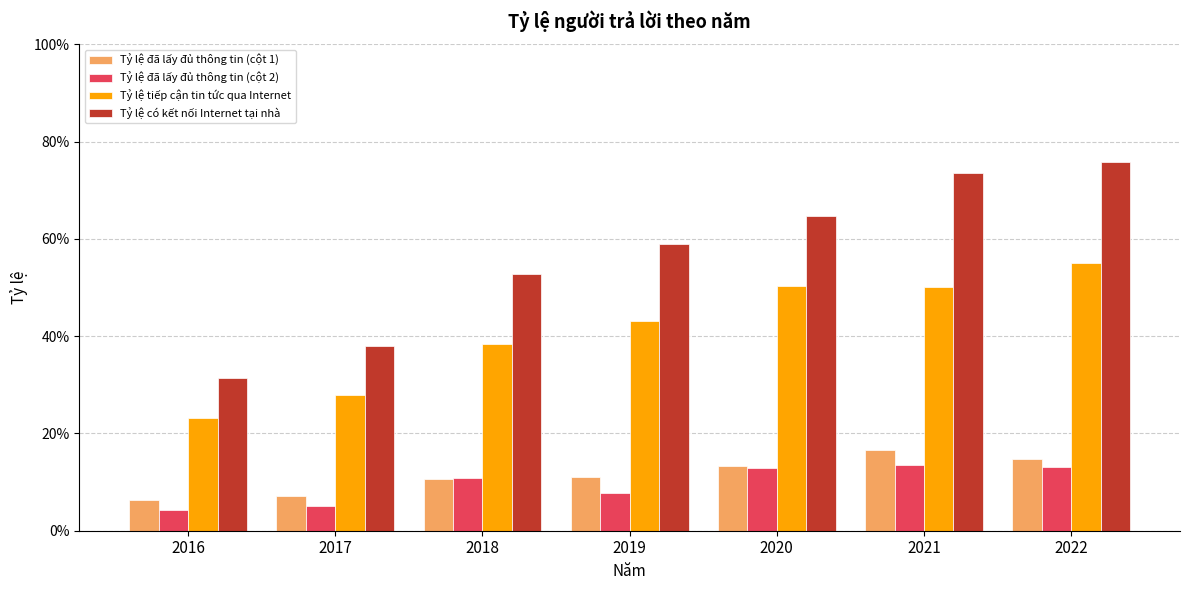

Between 2022 and 2021, which is larger?

2021